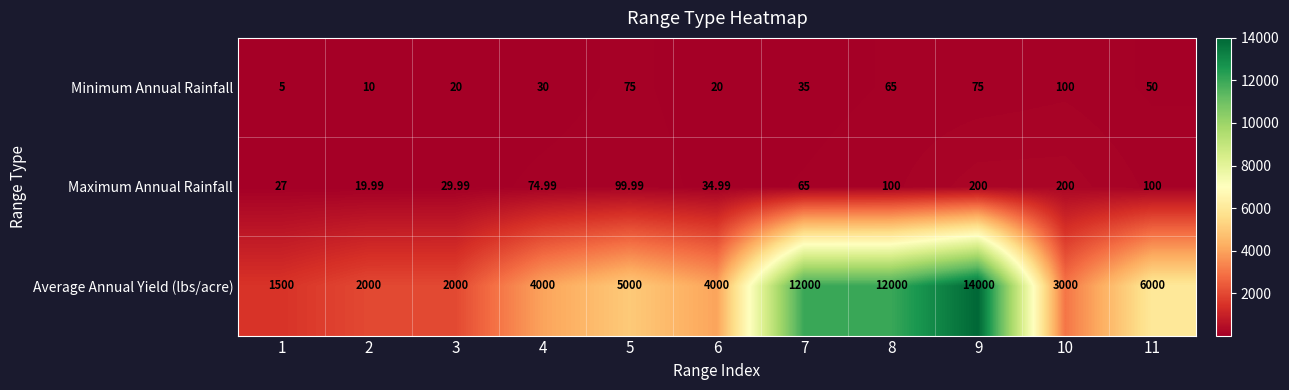

Between 5 and 6, which series saw the biggest shift?

Average Annual Yield (lbs/acre)